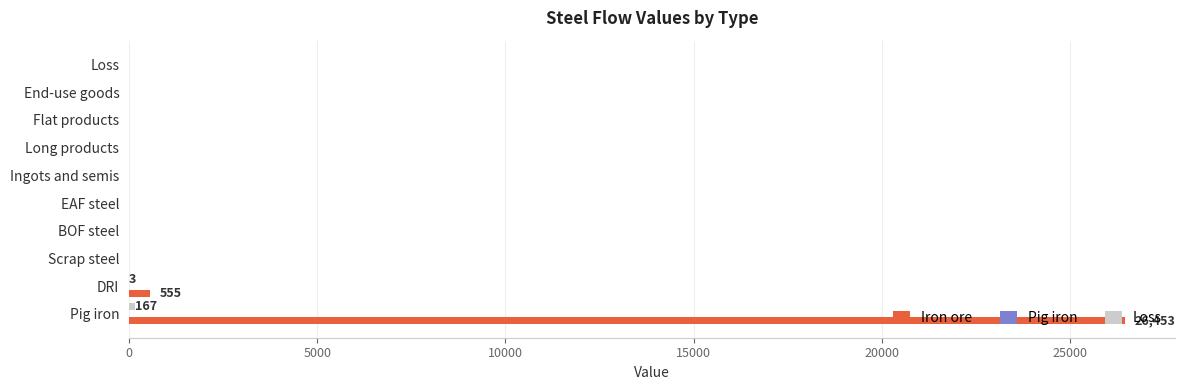

True or false: Iron ore has a value of -15016.0 at Flat products.

False